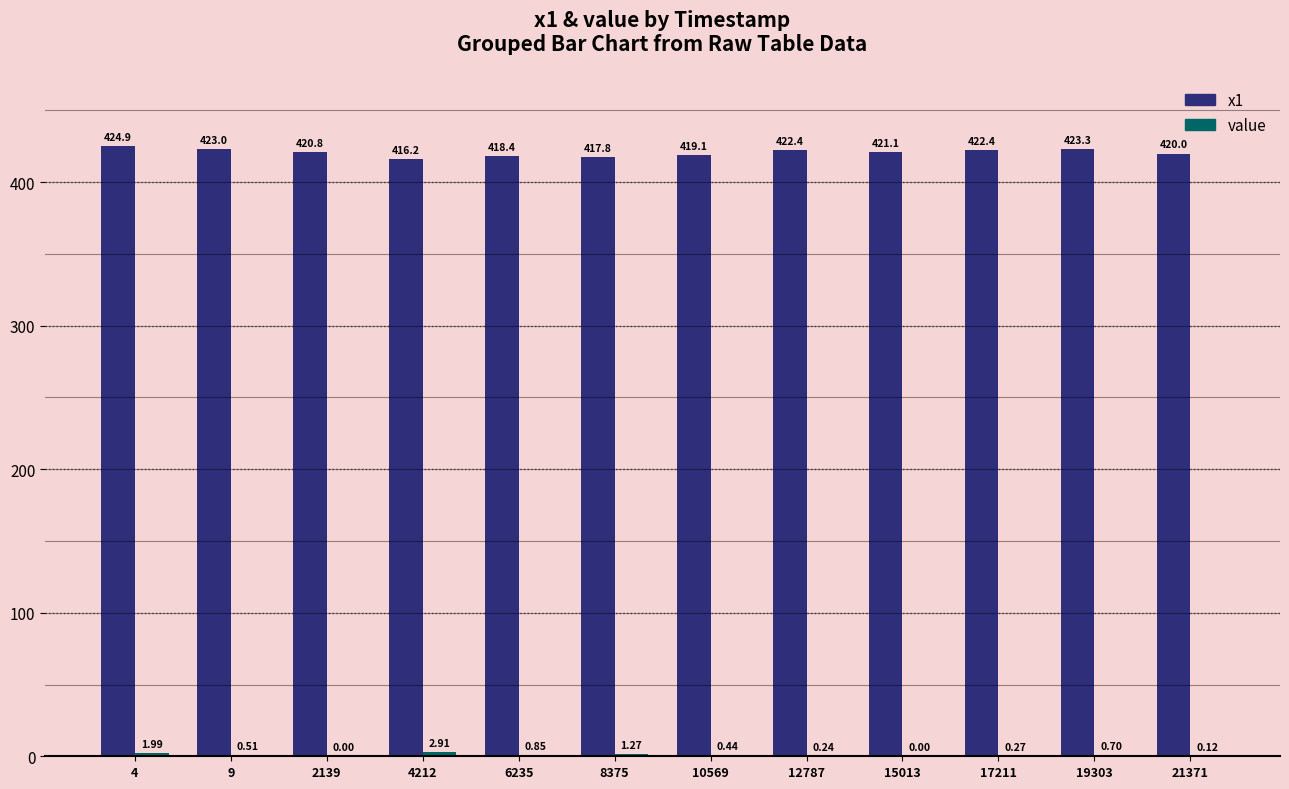

Which series has the largest total across all categories?

x1